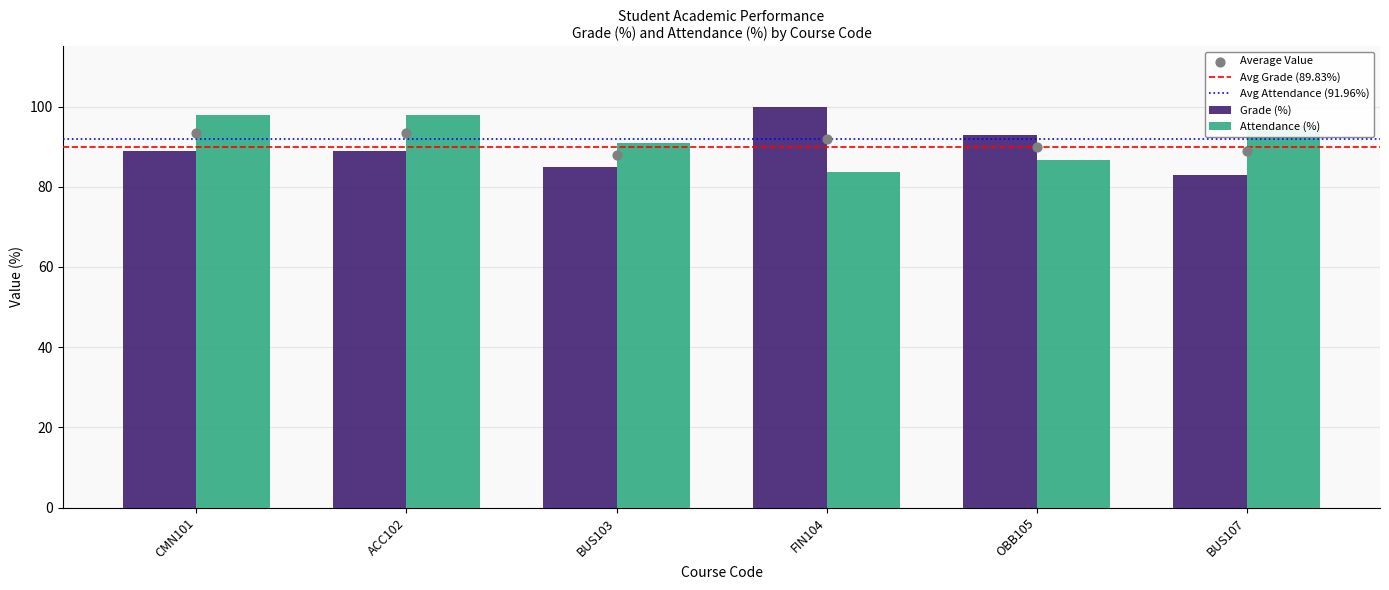

Is the value of Grade (%) at OBB105 greater than the value of Attendance (%) at CMN101?

No